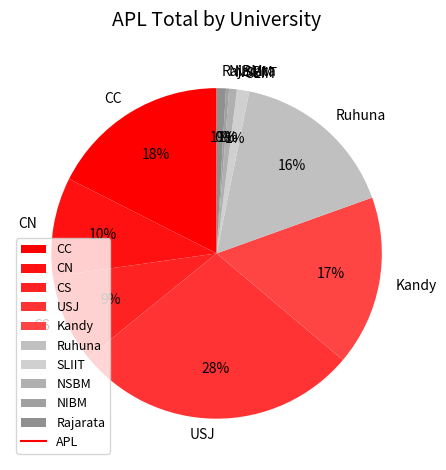

Is there any slice that represents more than half of the pie?

No